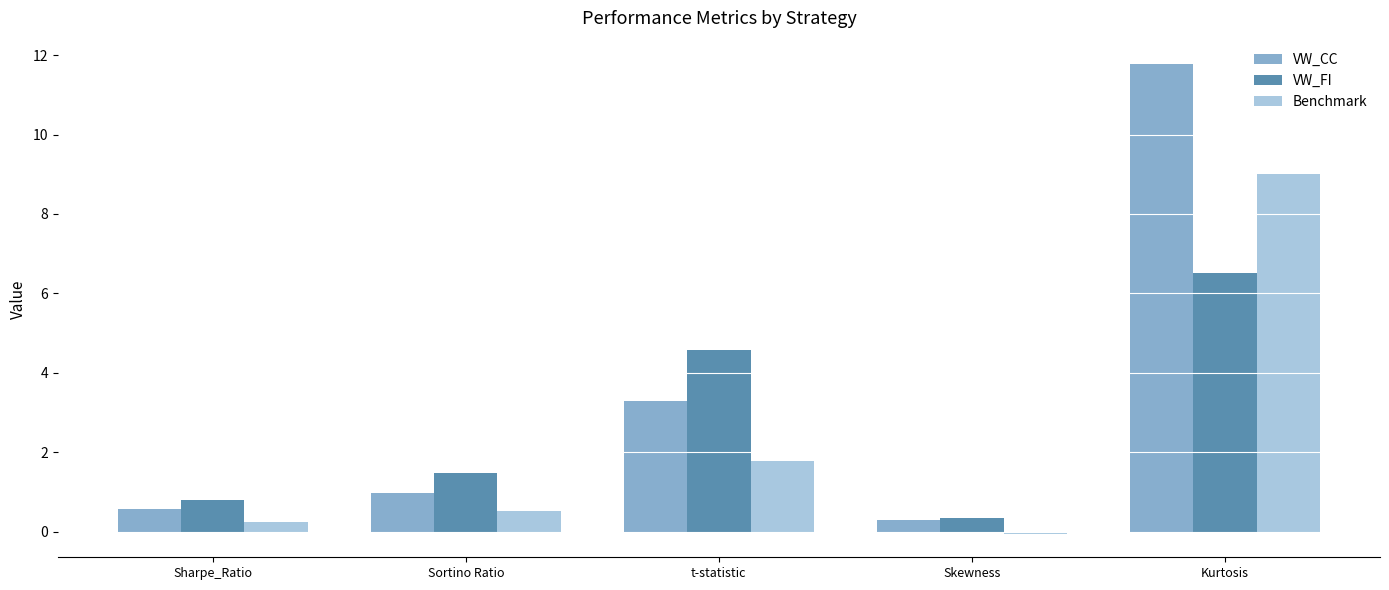

Rank the series by their average value, from lowest to highest.

Benchmark, VW_FI, VW_CC